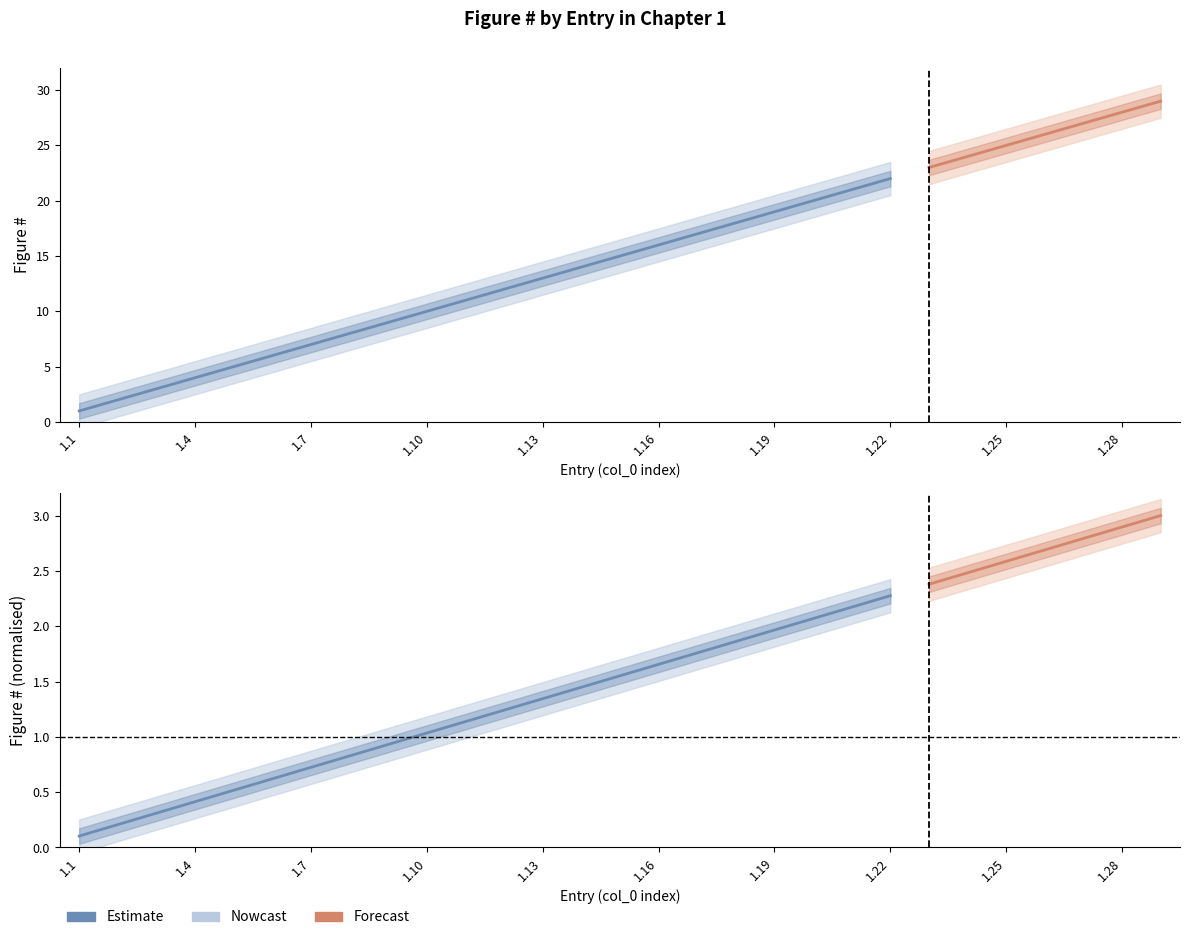

Which series has the widest spread of values?

Figure #